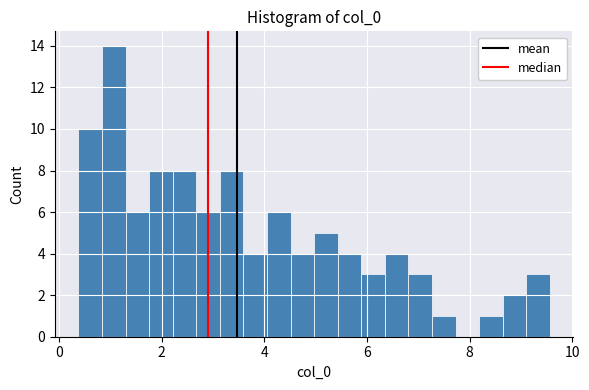

Read against the x-axis, roughly where is the centre of the tallest bar?

1.0